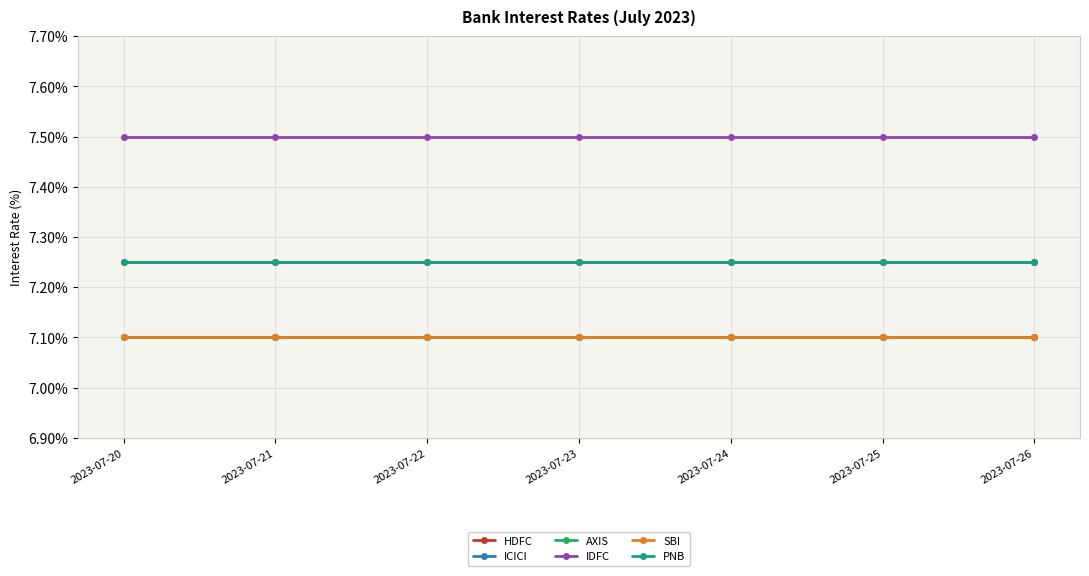

Which series has the largest total across all categories?

IDFC